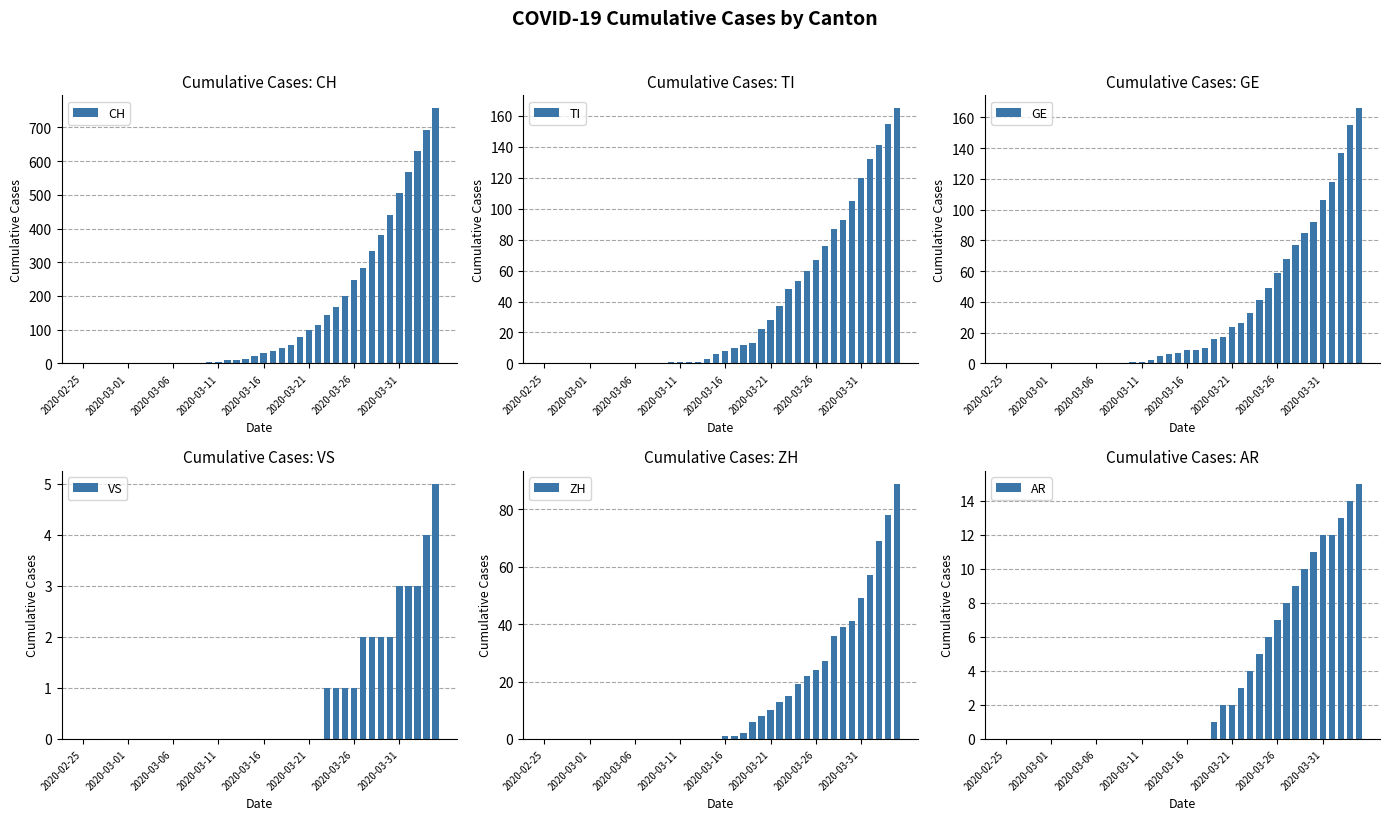

The ZH series shows 21 at 2020-03-31. True or false?

False